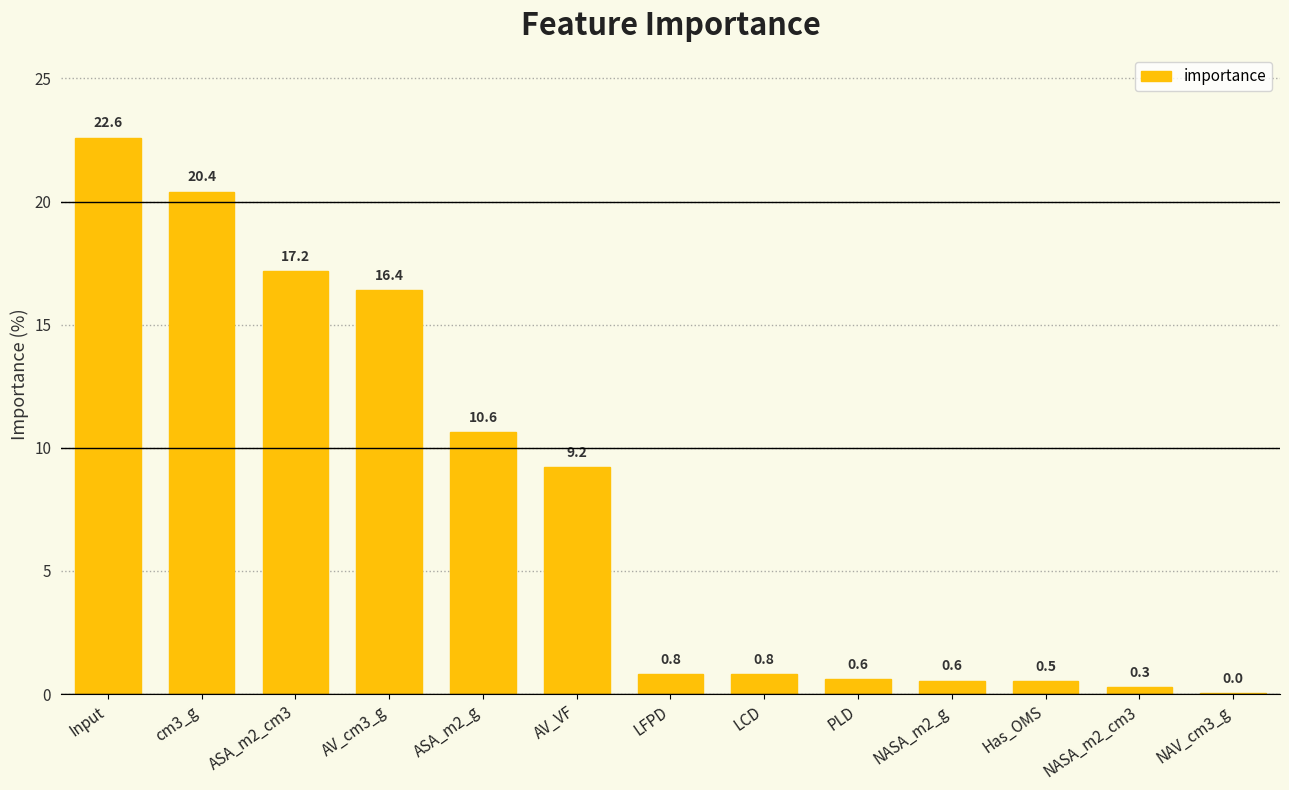

Which has a higher value, Has_OMS or NASA_m2_g?

NASA_m2_g